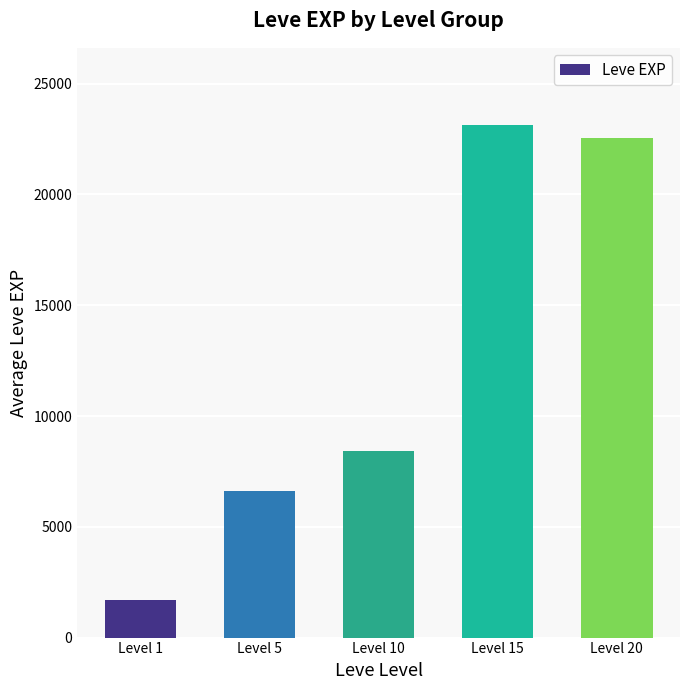

What is the sum of the values at Level 20 and Level 15?

45703